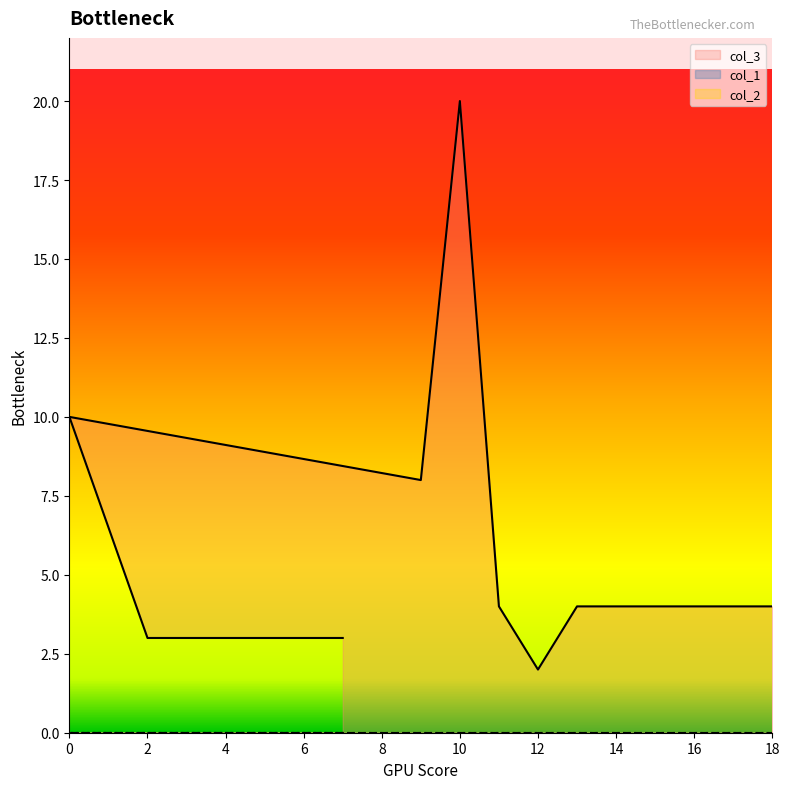

What is the spread (max minus min) of values at 10?

20